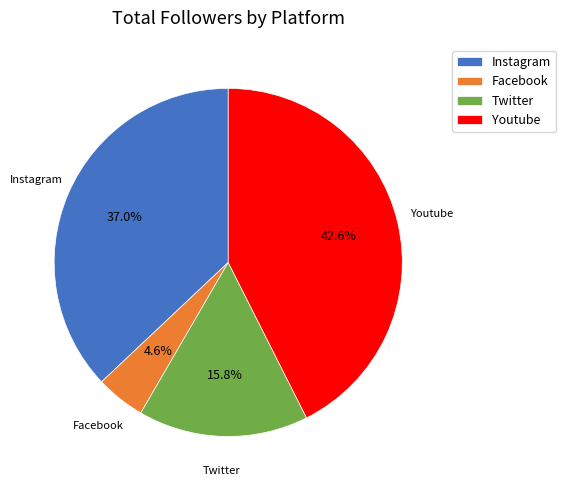

True or false: Twitter accounts for 11% of the total.

False